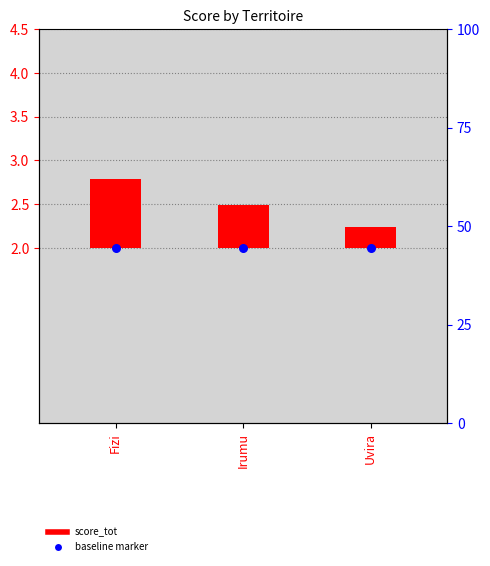

Is the value of score_tot at Uvira greater than the value of baseline marker at Fizi?

No